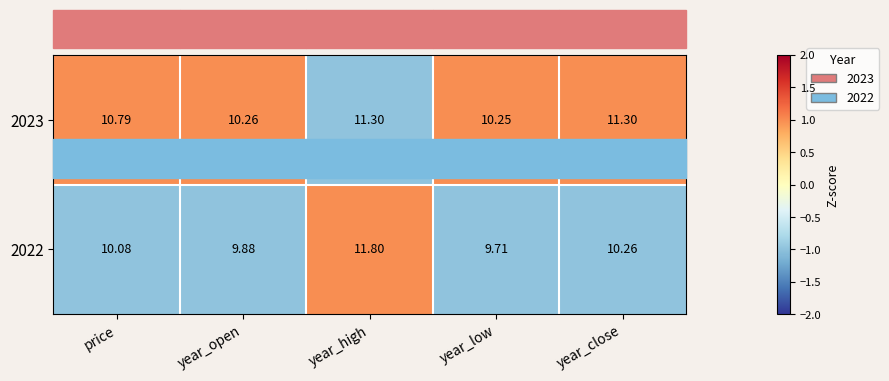

What is the maximum value shown in the chart?

11.8